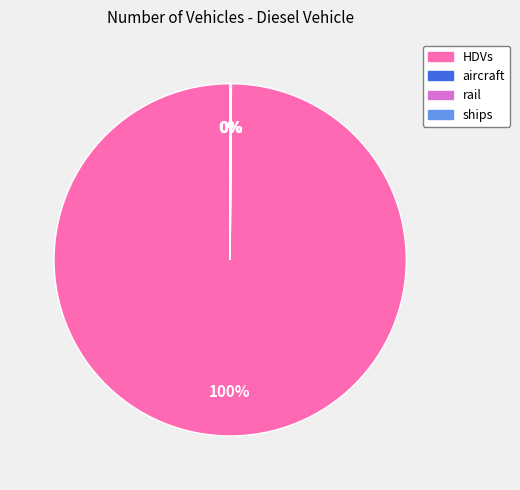

Which slice is the largest?

HDVs